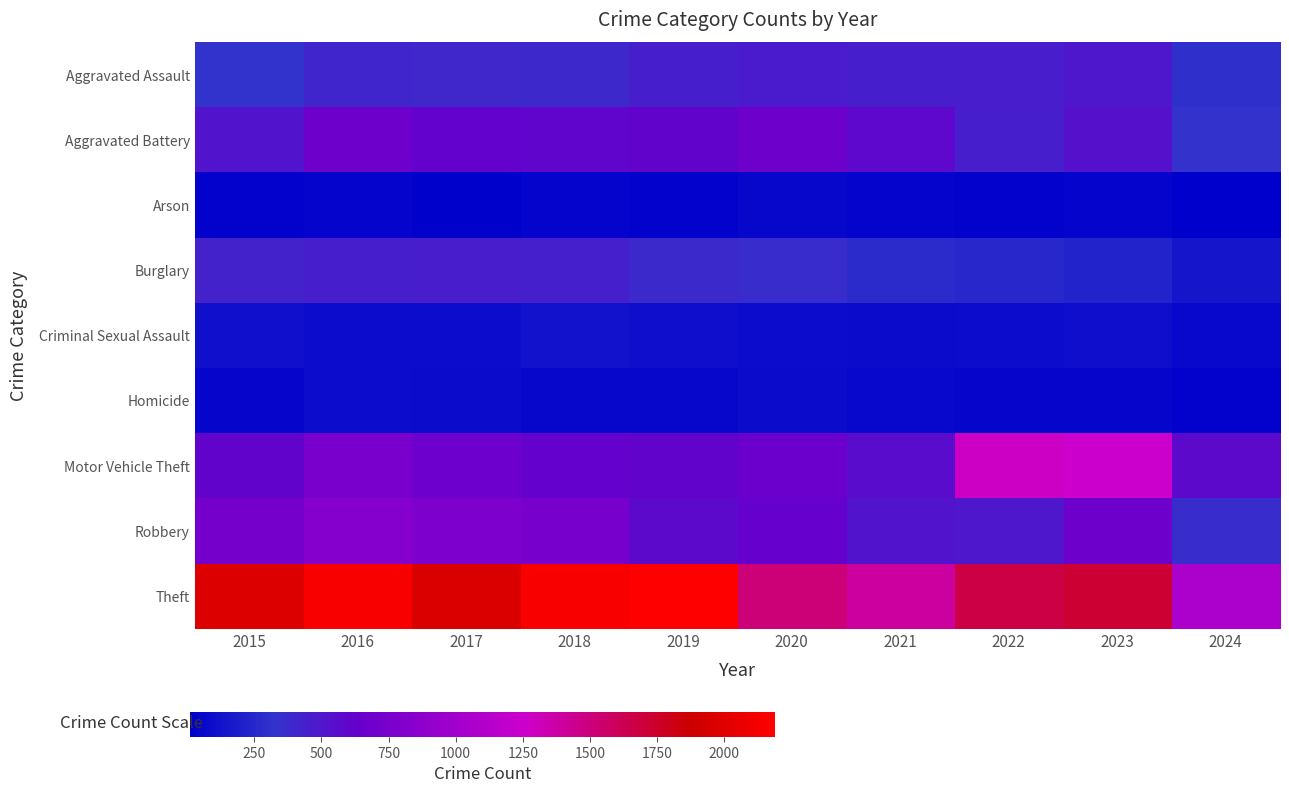

Reading left to right, extract all data points from this chart.

Aggravated Assault: 2015=323	2016=402	2017=396	2018=392	2019=452	2020=466	2021=452	2022=458	2023=488	2024=302
Aggravated Battery: 2015=515	2016=691	2017=623	2018=600	2019=608	2020=686	2021=587	2022=446	2023=530	2024=327
Arson: 2015=35	2016=40	2017=23	2018=37	2019=32	2020=55	2021=43	2022=31	2023=39	2024=10
Burglary: 2015=421	2016=451	2017=453	2018=443	2019=383	2020=357	2021=280	2022=253	2023=224	2024=140
Criminal Sexual Assault: 2015=105	2016=87	2017=91	2018=123	2019=102	2020=89	2021=81	2022=93	2023=97	2024=63
Homicide: 2015=50	2016=87	2017=82	2018=56	2019=53	2020=81	2021=69	2022=49	2023=48	2024=29
Motor Vehicle Theft: 2015=614	2016=756	2017=680	2018=631	2019=611	2020=673	2021=560	2022=1272	2023=1245	2024=573
Robbery: 2015=726	2016=819	2017=780	2018=741	2019=577	2020=637	2021=506	2022=495	2023=690	2024=366
Theft: 2015=1981	2016=2148	2017=1968	2018=2140	2019=2190	2020=1512	2021=1392	2022=1664	2023=1720	2024=1060